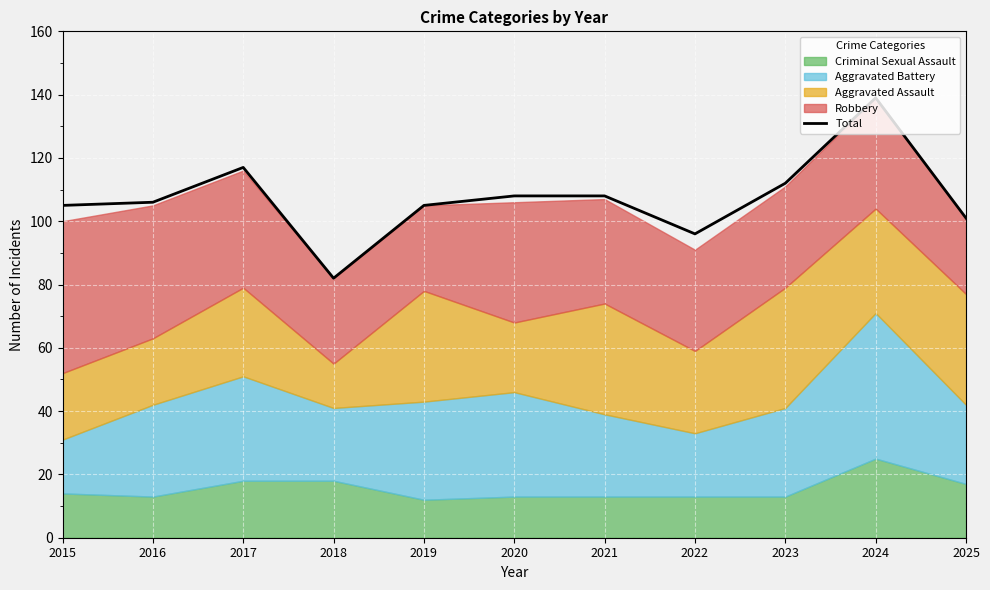

Between 2016 and 2018, which is larger?

2016